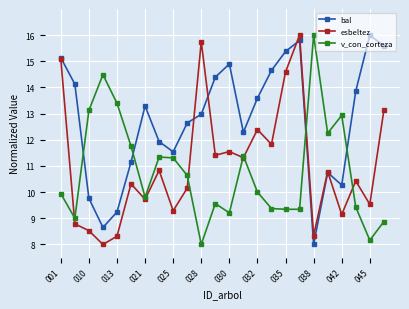

What is the maximum value shown in the chart?

16.0